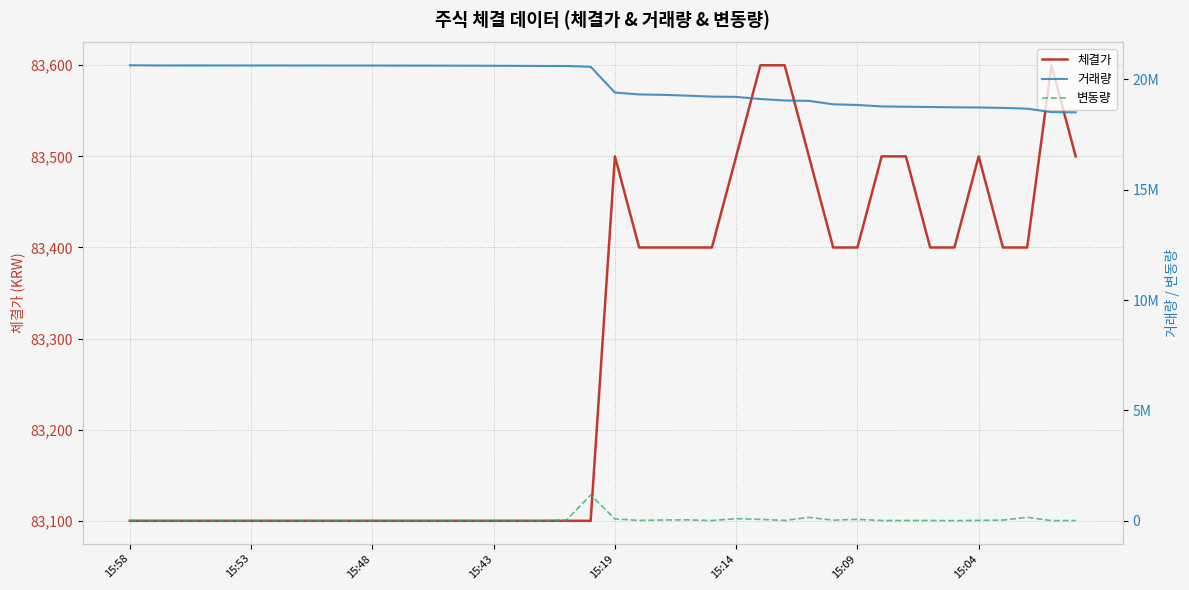

Which series has the widest spread of values?

거래량